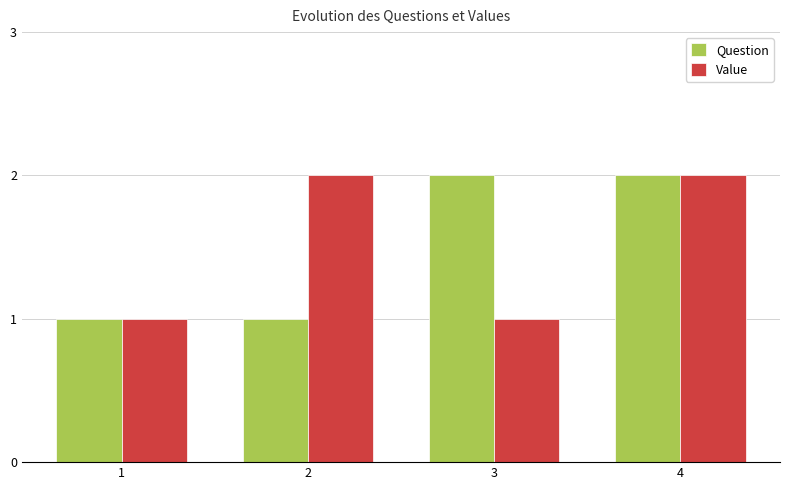

Between 1 and 2, which series saw the biggest shift?

Value